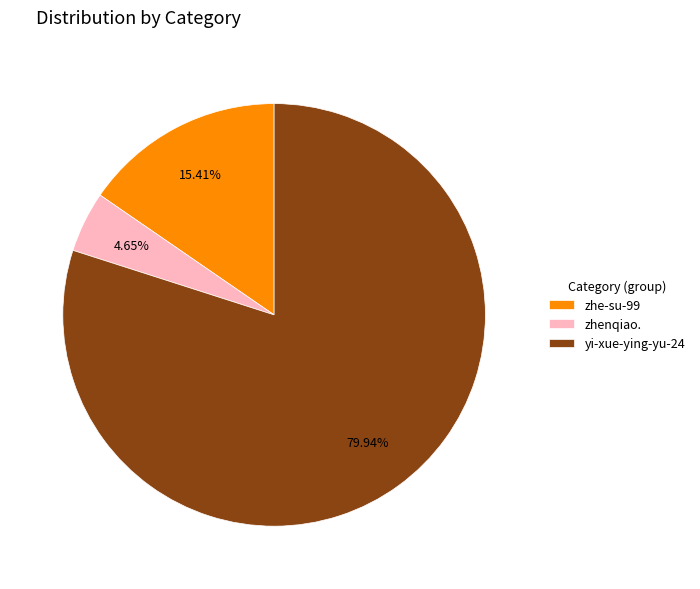

Is the sum of zhenqiao. and yi-xue-ying-yu-24 greater than half?

Yes